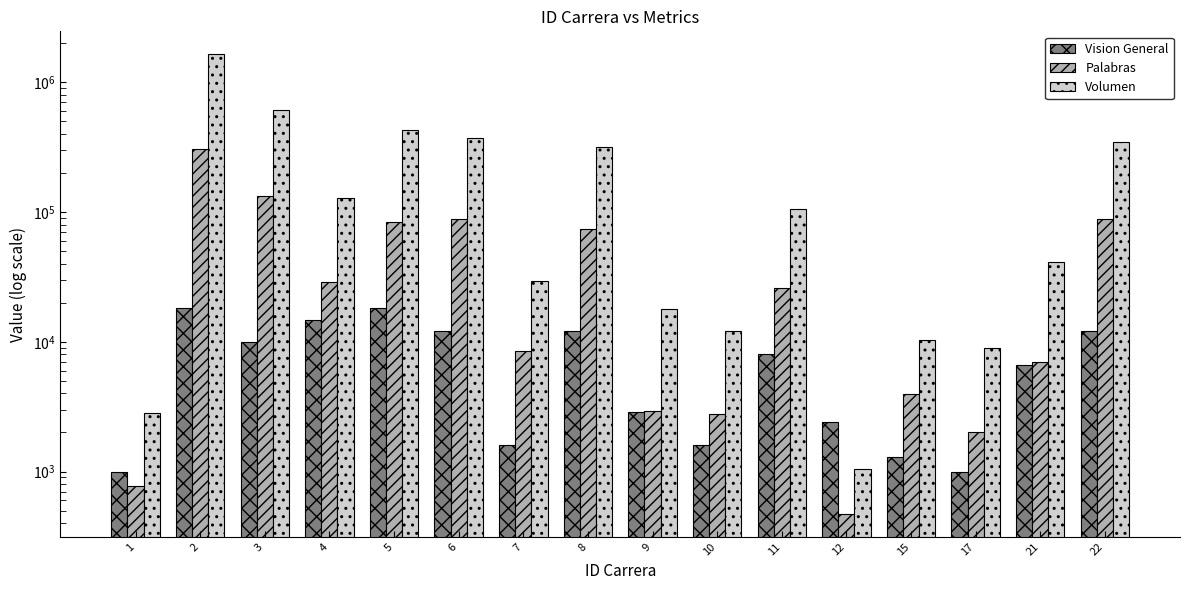

Which has a higher value, 7 or 1?

7